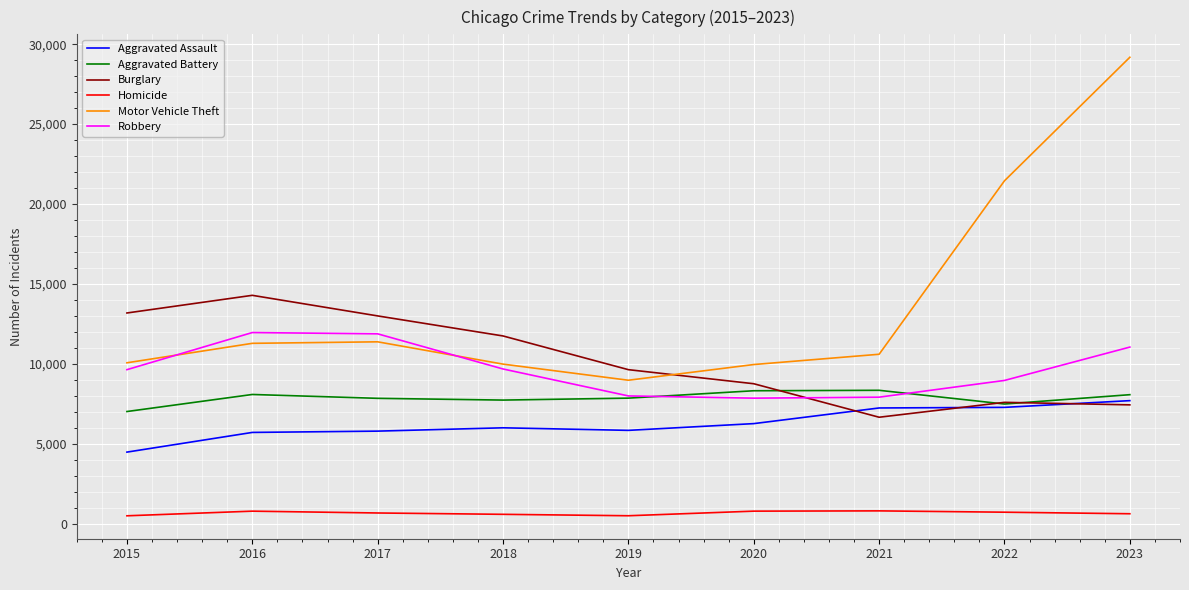

What are all the series names shown in the legend?

Aggravated Assault, Aggravated Battery, Burglary, Homicide, Motor Vehicle Theft, Robbery